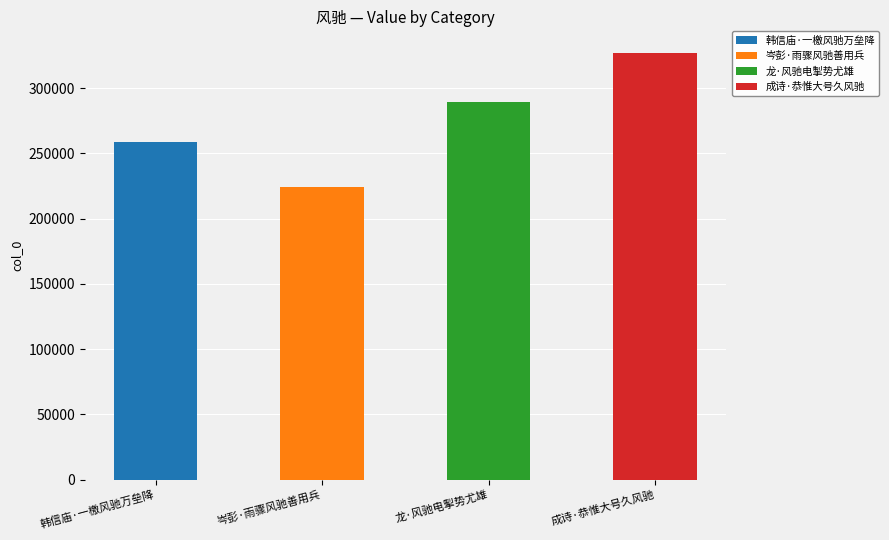

What is the label of the 2nd bar from the right?

龙·风驰电掣势尤雄